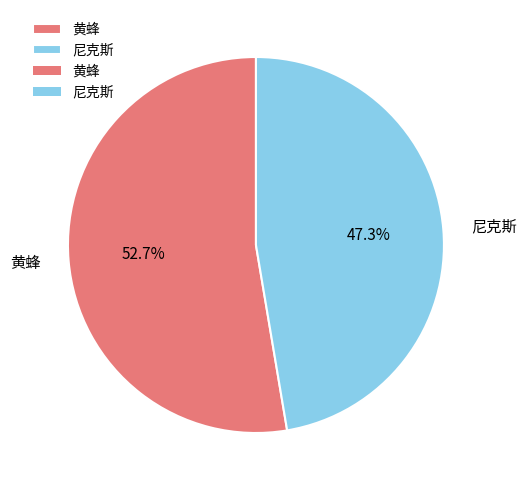

Which category has the smallest portion of the pie?

尼克斯